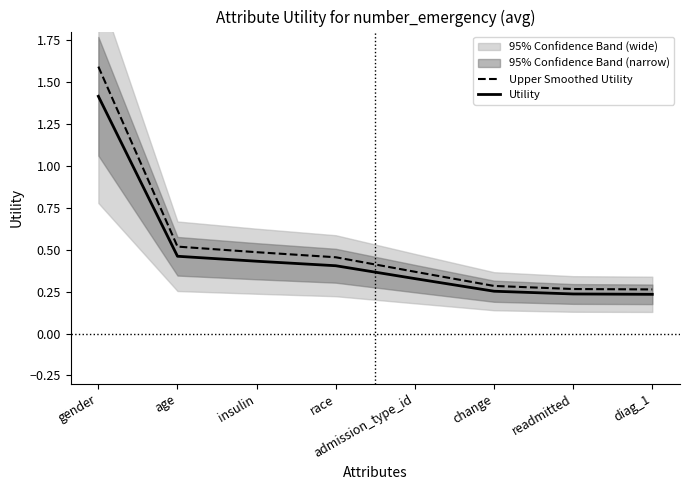

How many lines are shown in the chart?

2